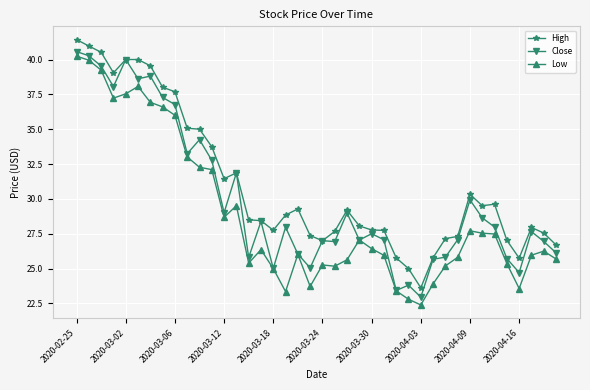

List the series in order of their overall mean, highest first.

High, Close, Low